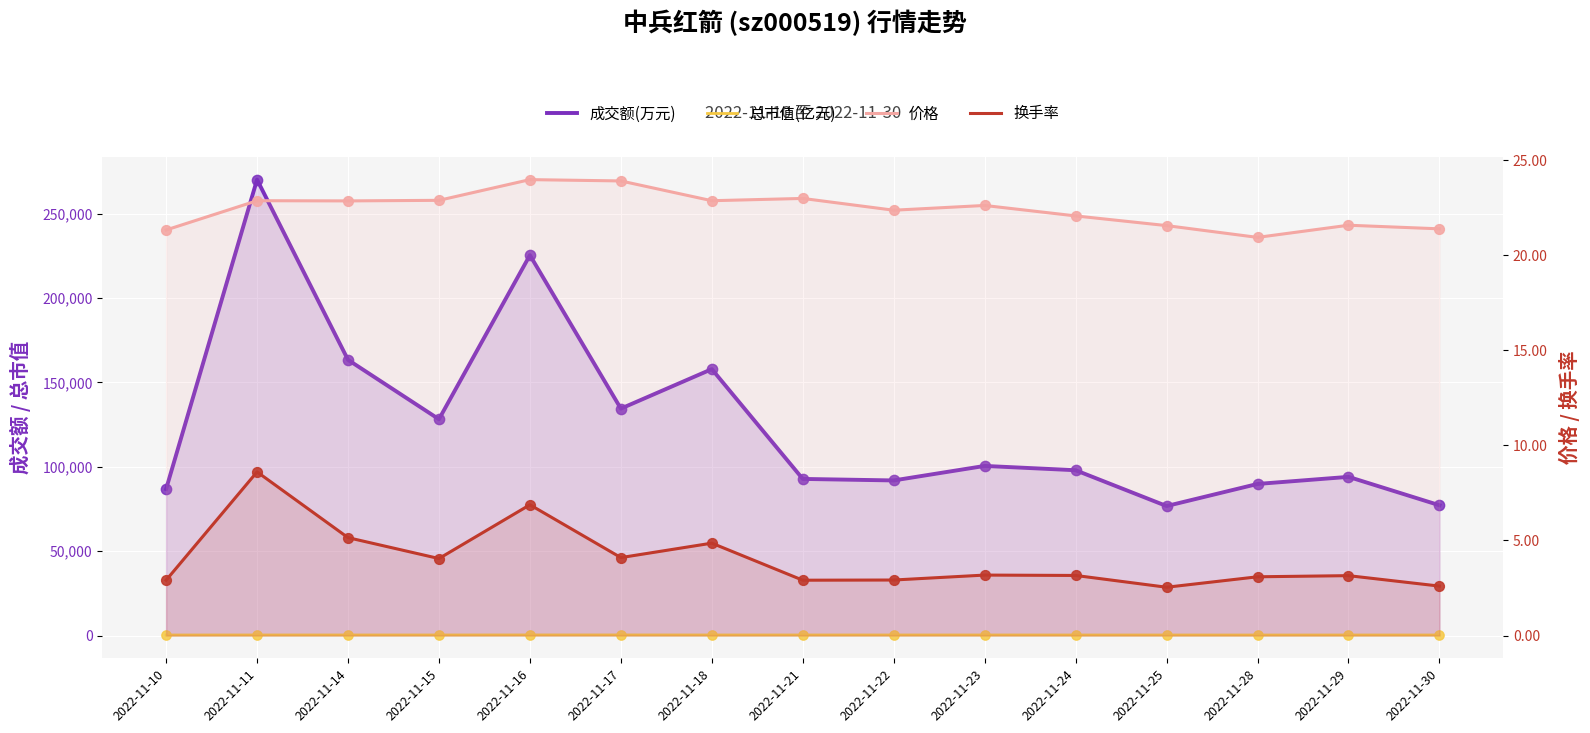

At how many categories does at least one series exceed 92925?

9